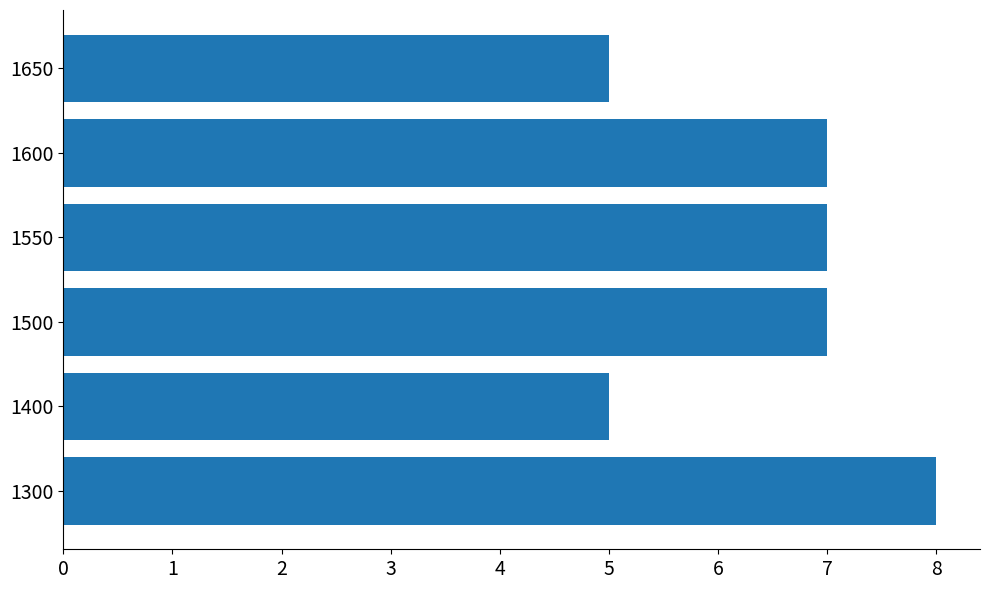

Which has a higher value, 1600 or 1300?

1300